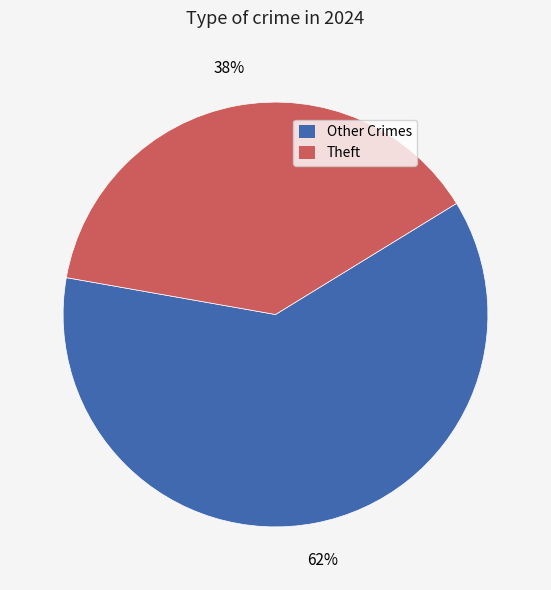

Is Other Crimes the majority of the pie?

Yes